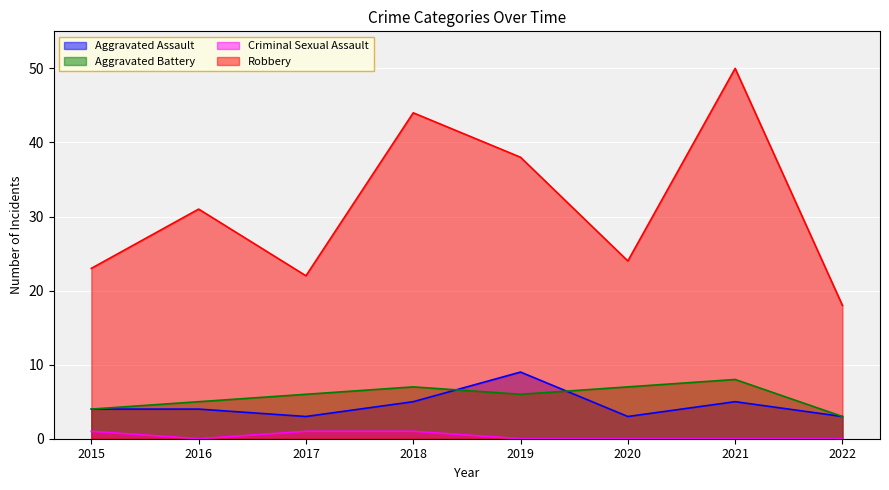

What is the difference between the highest and lowest values at 2017?

21